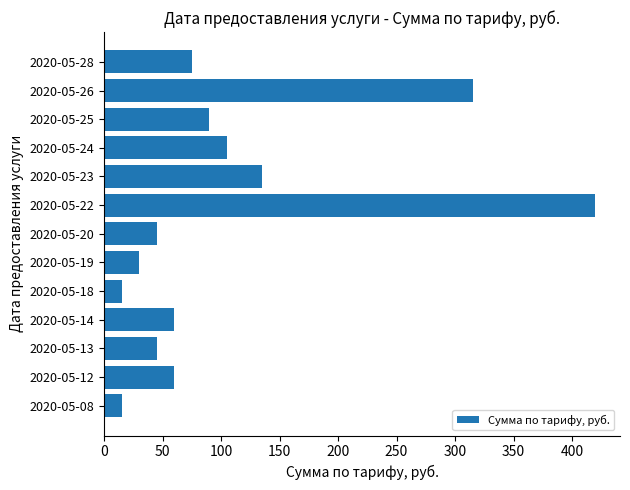

At which label is the value closest to 217?

2020-05-23